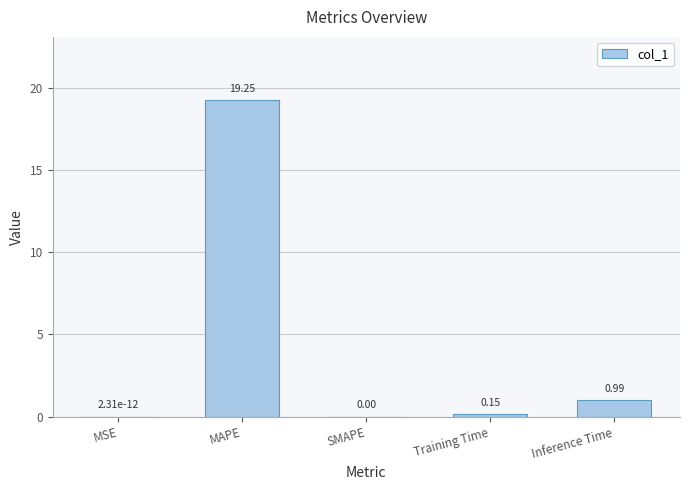

Which label corresponds to the largest value in the chart?

MAPE